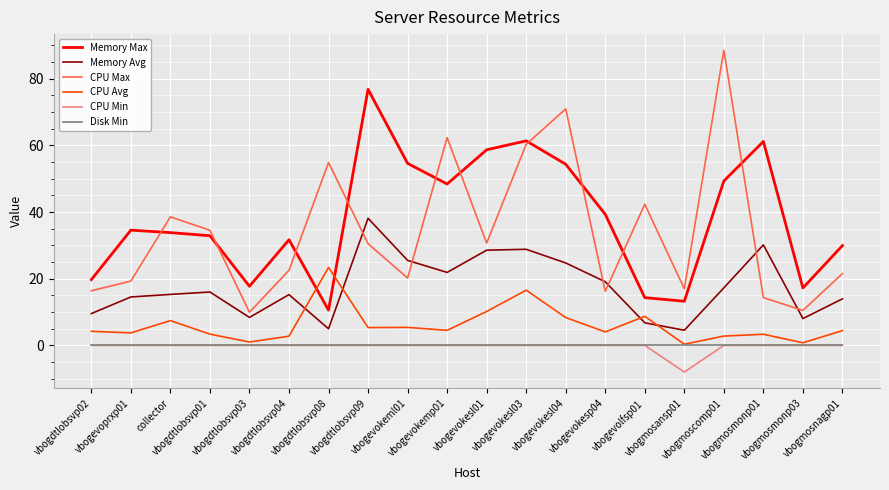

Does the chart display data point markers on the line(s)?

No